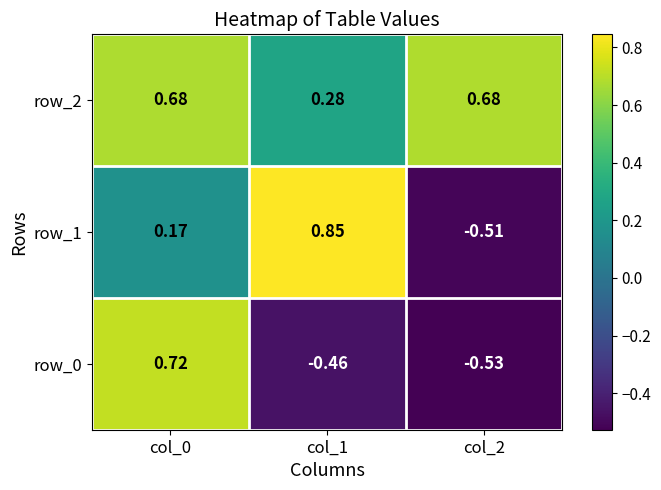

How many series are shown in this chart?

3